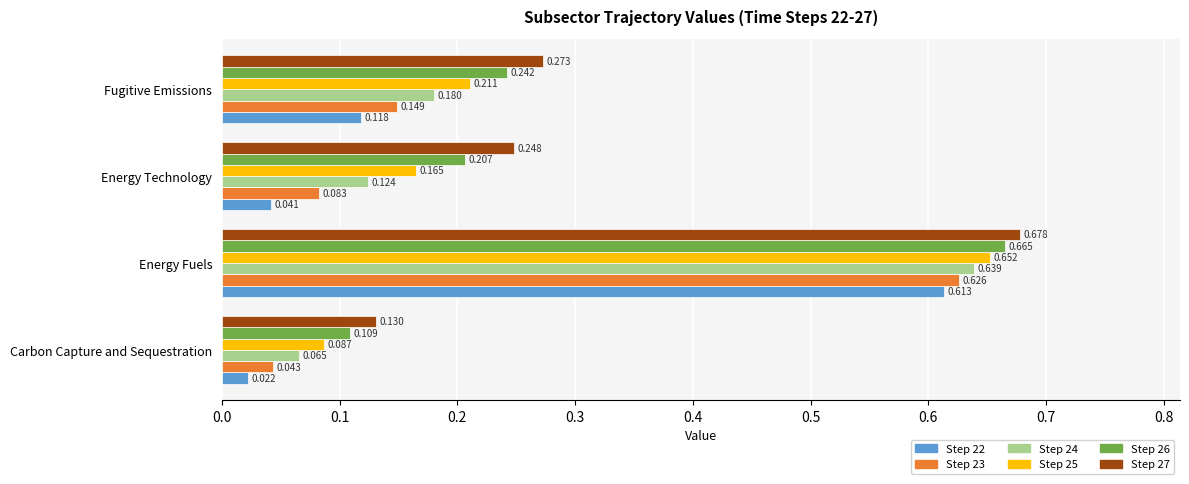

Is the value of Step 26 at Fugitive Emissions greater than the value of Step 23 at Energy Technology?

Yes